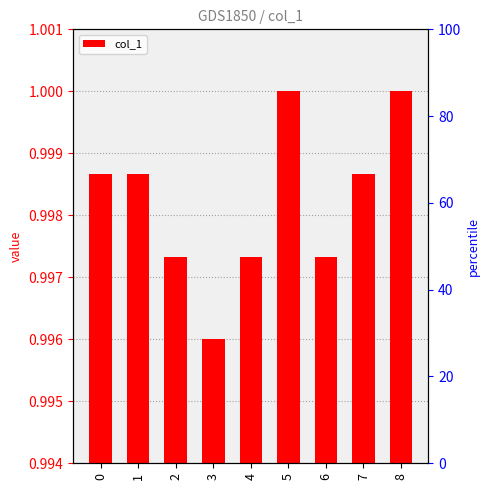

What is the value of the 9th bar from the left?

1.0